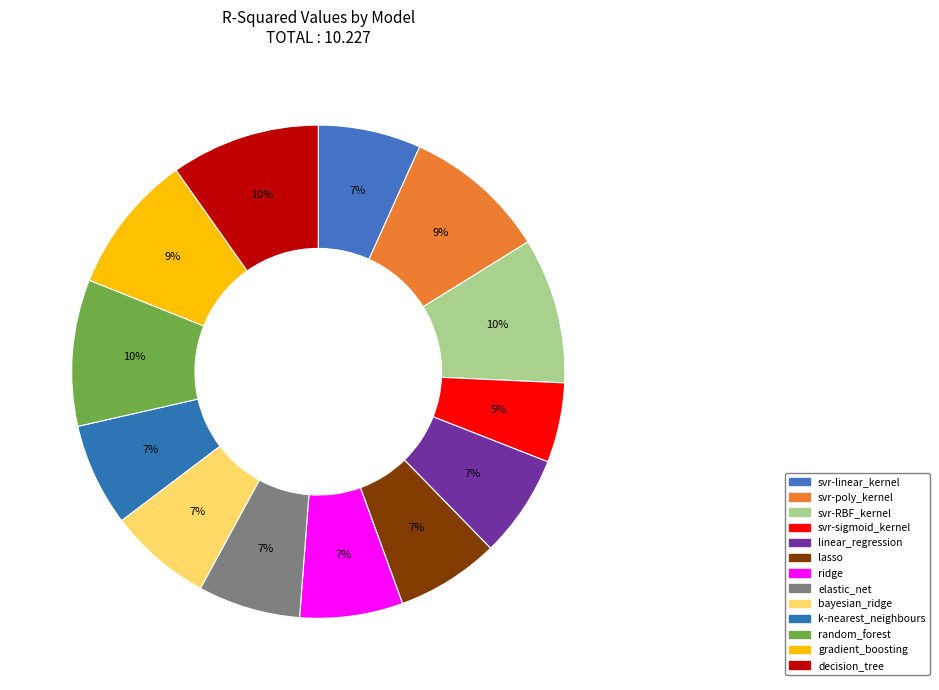

How many segments does this pie chart have?

13